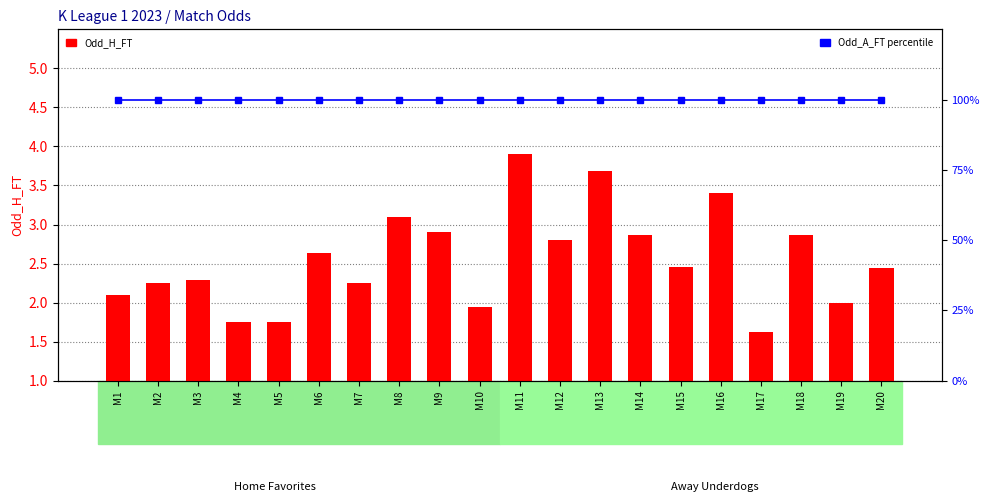

Reading left to right, transcribe all the data shown in this chart.

Odd_H_FT: M1=2.1	M2=2.2	M3=2.3	M4=1.8	M5=1.8	M6=2.6	M7=2.2	M8=3.1	M9=2.9	M10=1.9	M11=3.9	M12=2.8	M13=3.7	M14=2.9	M15=2.5	M16=3.4	M17=1.6	M18=2.9	M19=2.0	M20=2.4
Odd_A_FT (scaled): M1=100.0	M2=100.0	M3=100.0	M4=100.0	M5=100.0	M6=100.0	M7=100.0	M8=100.0	M9=100.0	M10=100.0	M11=100.0	M12=100.0	M13=100.0	M14=100.0	M15=100.0	M16=100.0	M17=100.0	M18=100.0	M19=100.0	M20=100.0